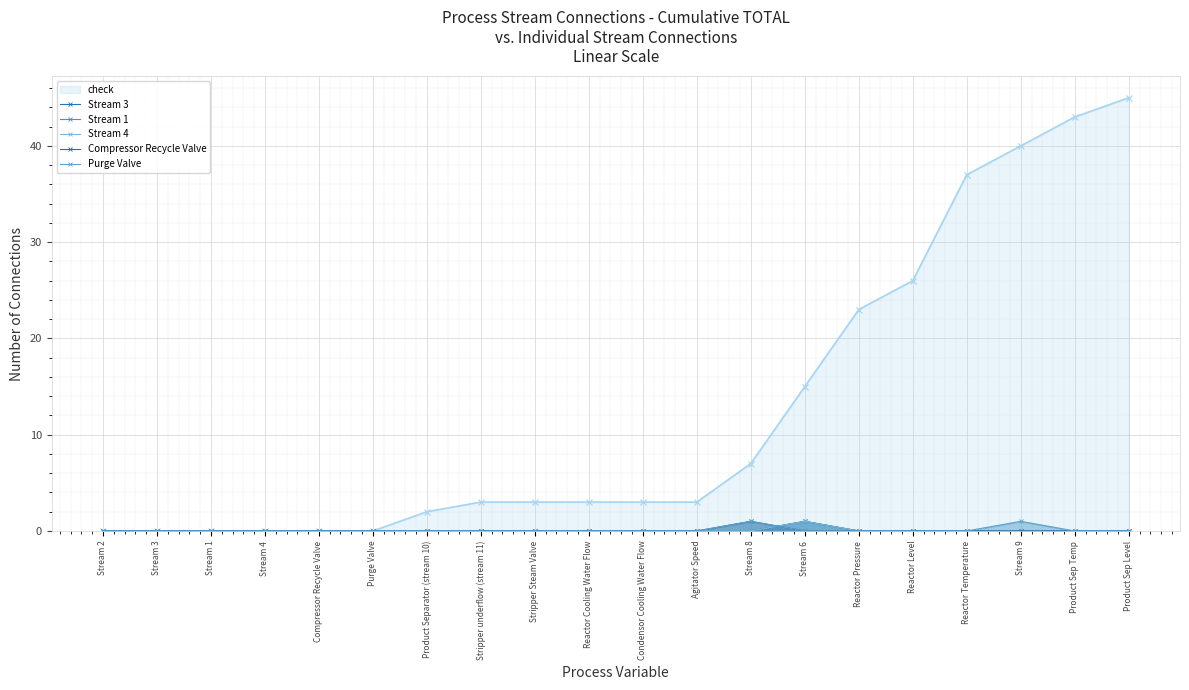

At which category does Purge Valve reach its first local peak?

Stream 8